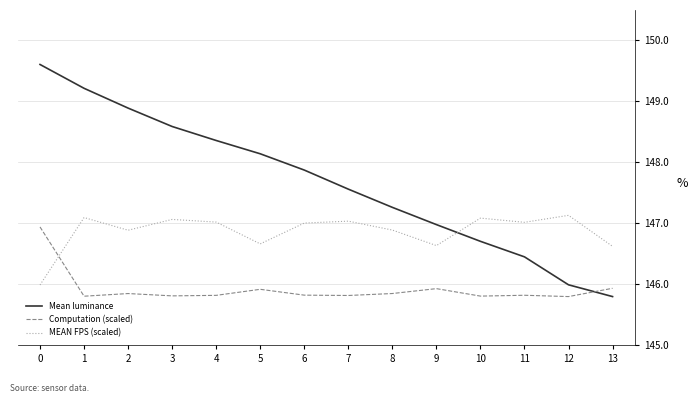

Rank the series at 9 from lowest to highest value.

Computation (scaled), MEAN FPS (scaled), Mean luminance